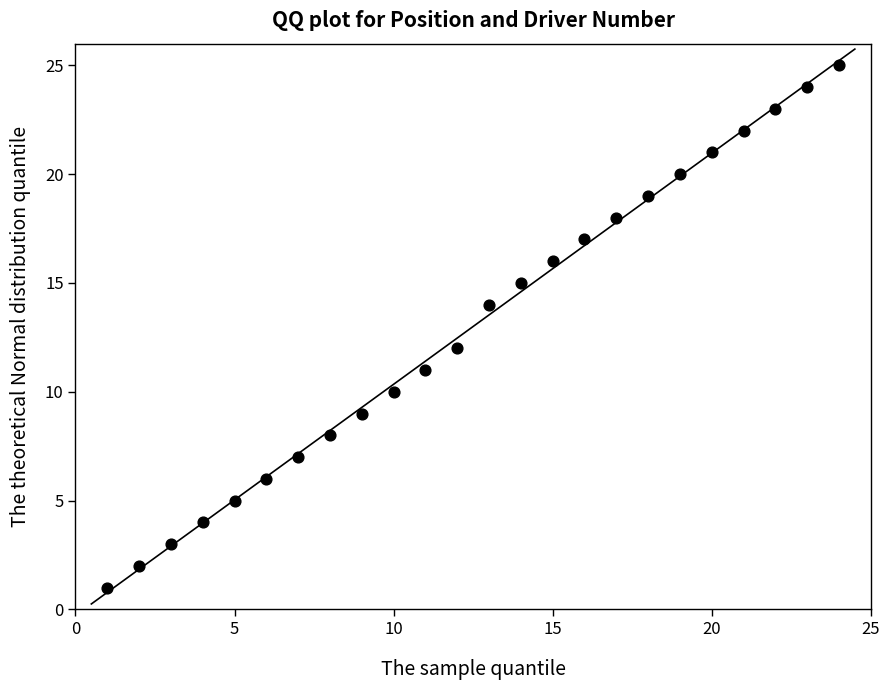

What is the range of X values (max minus min)?

23